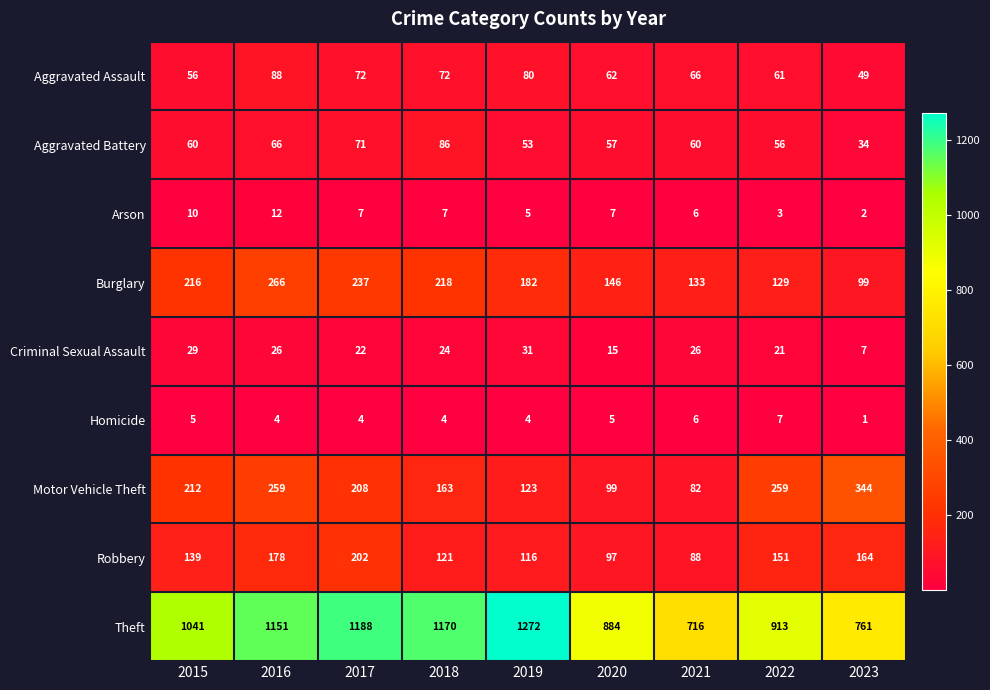

How many series are shown in this chart?

9